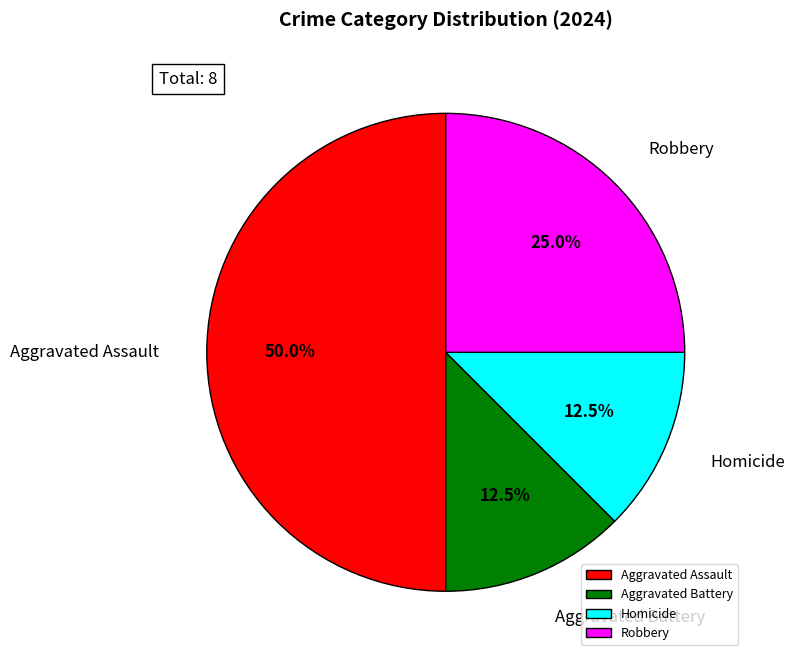

Is the sum of Robbery and Homicide greater than half?

No